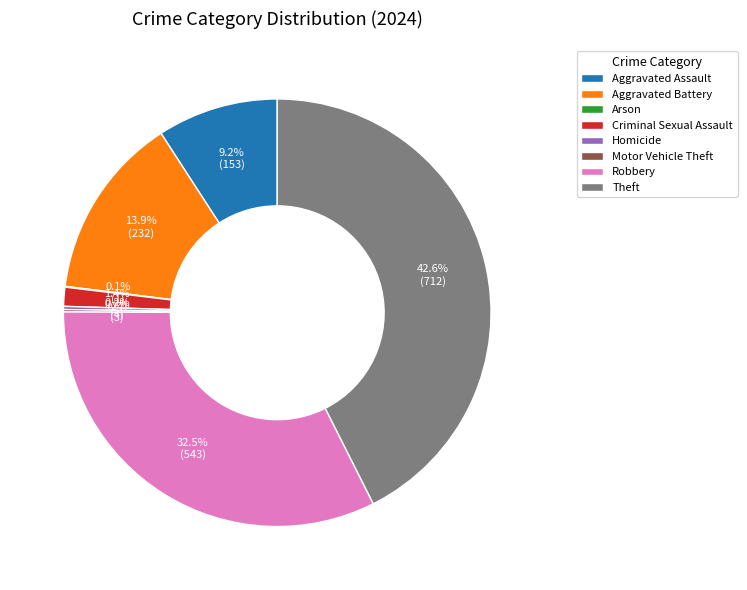

Which category has the biggest portion of the pie?

Theft